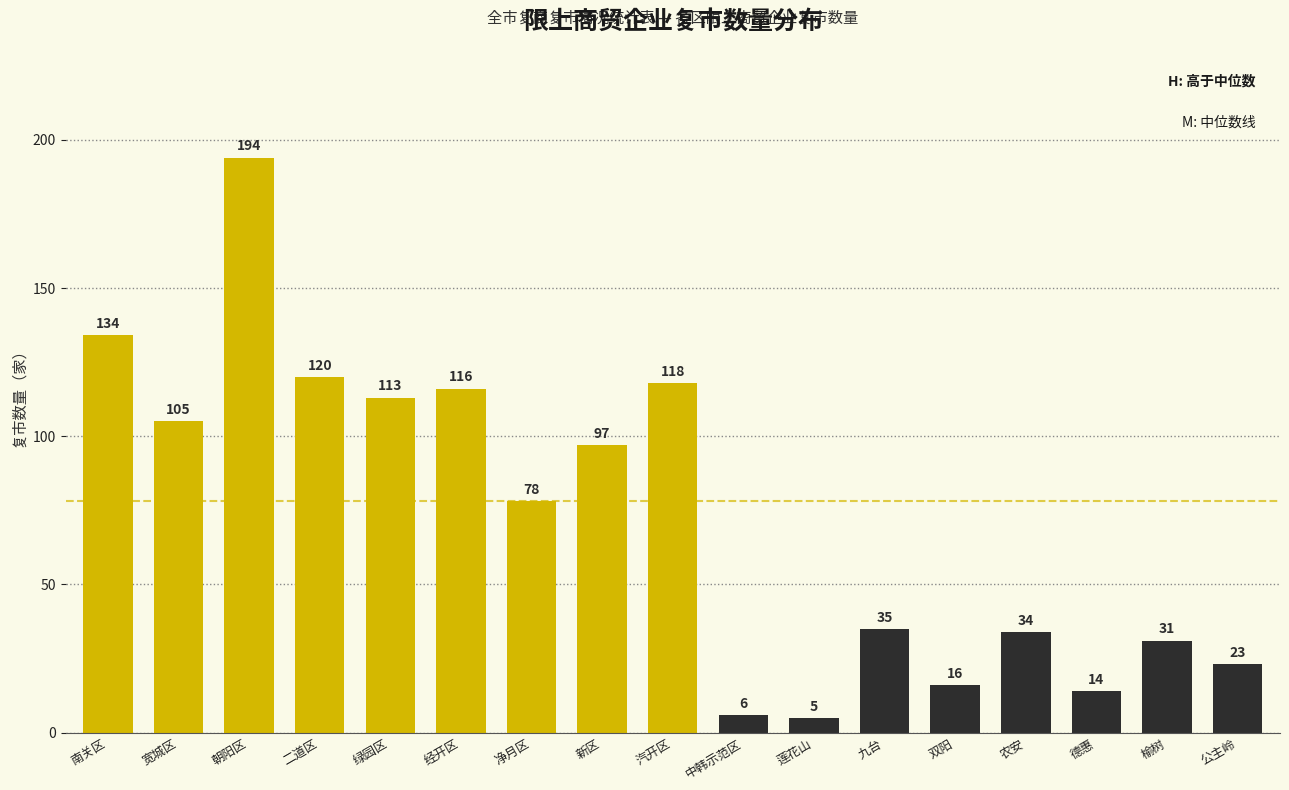

Reading left to right, what are all the values shown in this chart?

134	105	194	120	113	116	78	97	118	6	5	35	16	34	14	31	23